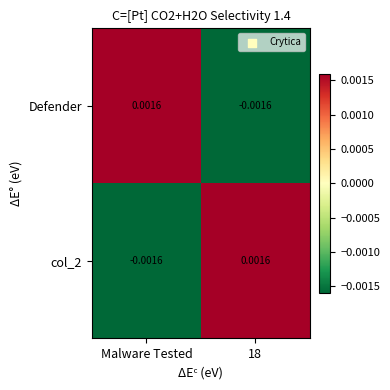

How many distinct data groups are displayed?

2